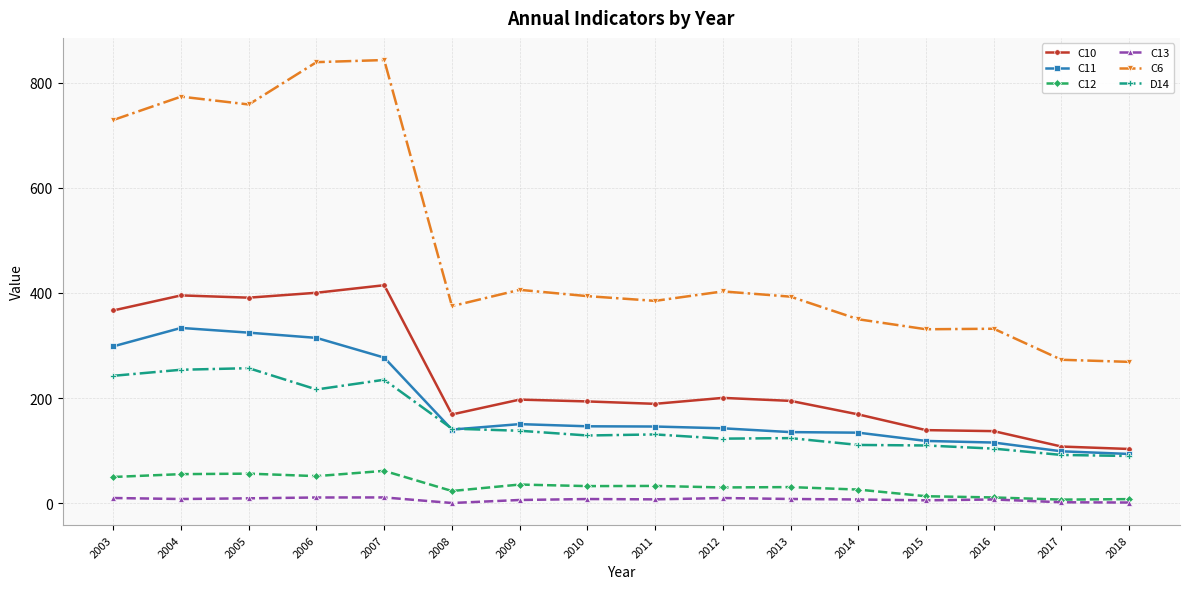

Is it true that D14 equals 205.2 at 2013?

False